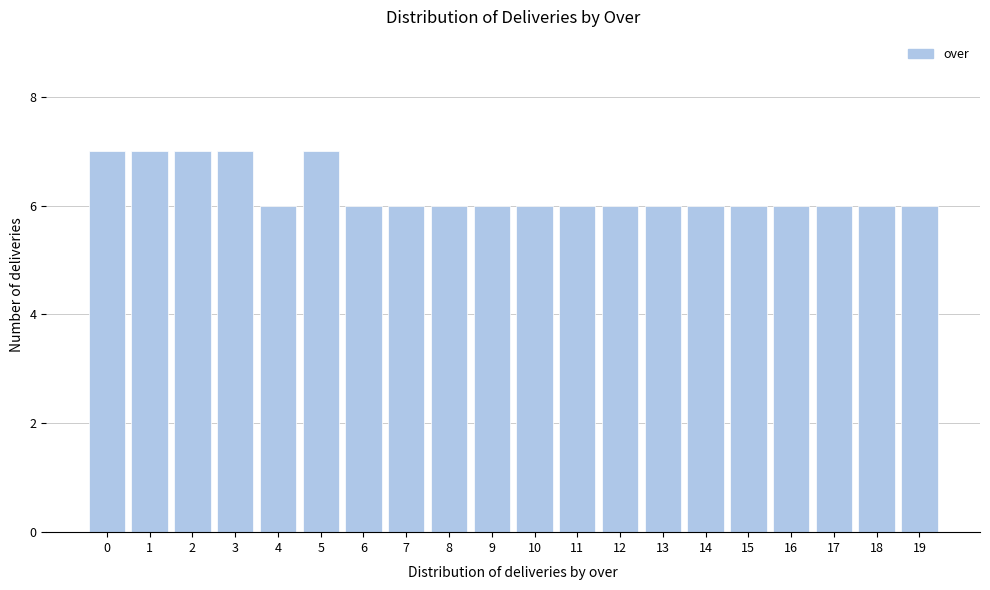

Reading right to left, transcribe all the data shown in this chart.

19=6	18=6	17=6	16=6	15=6	14=6	13=6	12=6	11=6	10=6	9=6	8=6	7=6	6=6	5=7	4=6	3=7	2=7	1=7	0=7